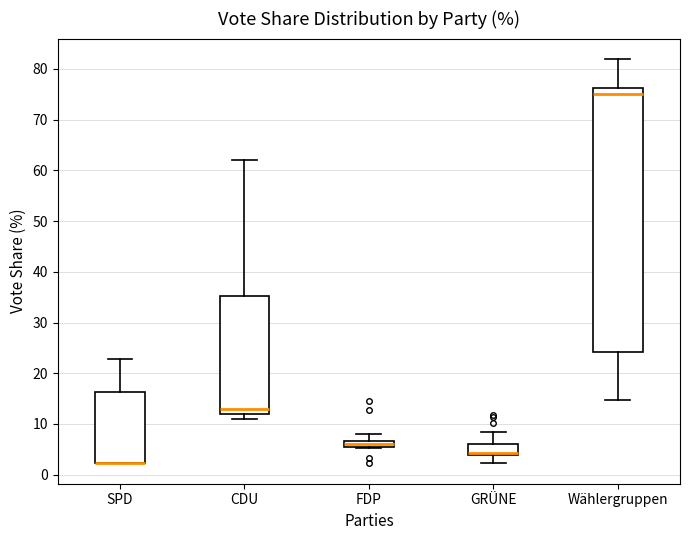

Comparing the boxes themselves (not the whiskers), which one is the tallest?

Wählergruppen